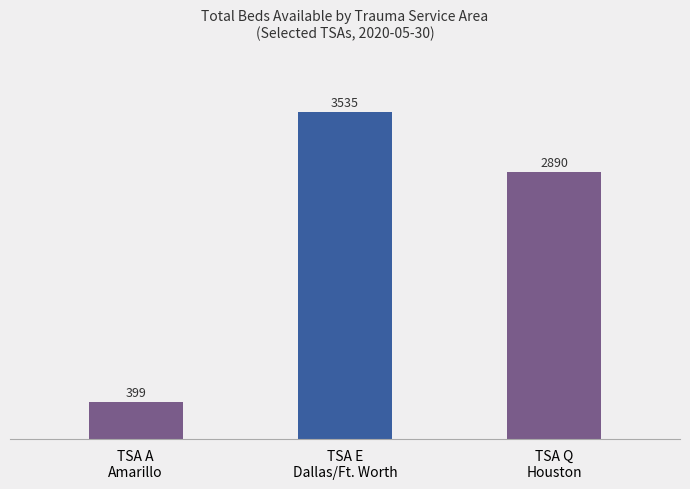

Which category has the highest value across all series?

TSA E
Dallas/Ft. Worth